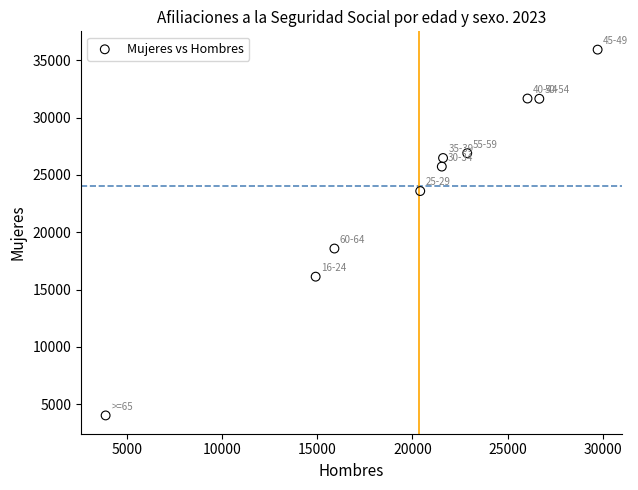

What is the range of Y values (max minus min)?

31917